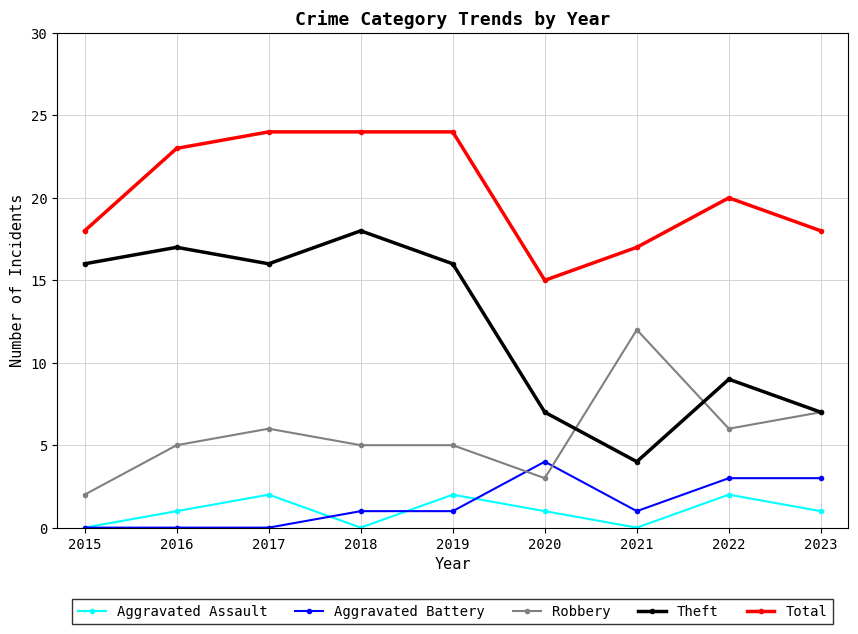

List the series in order of their peak value, lowest first.

Aggravated Assault, Aggravated Battery, Robbery, Theft, Total